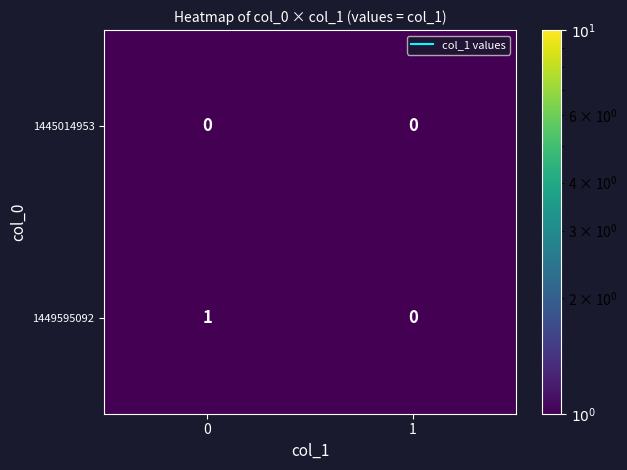

Between 0 and 1, which series saw the biggest shift?

1449595092